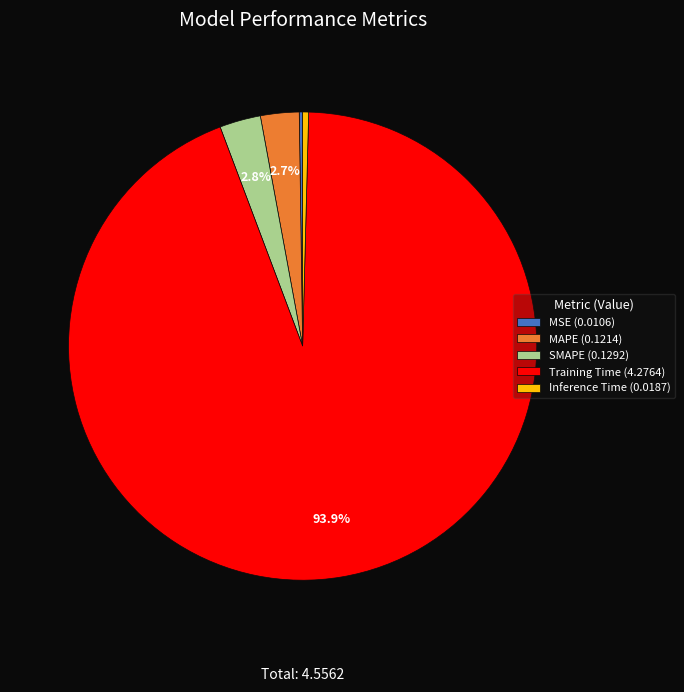

Between SMAPE and Inference Time, which is larger?

SMAPE